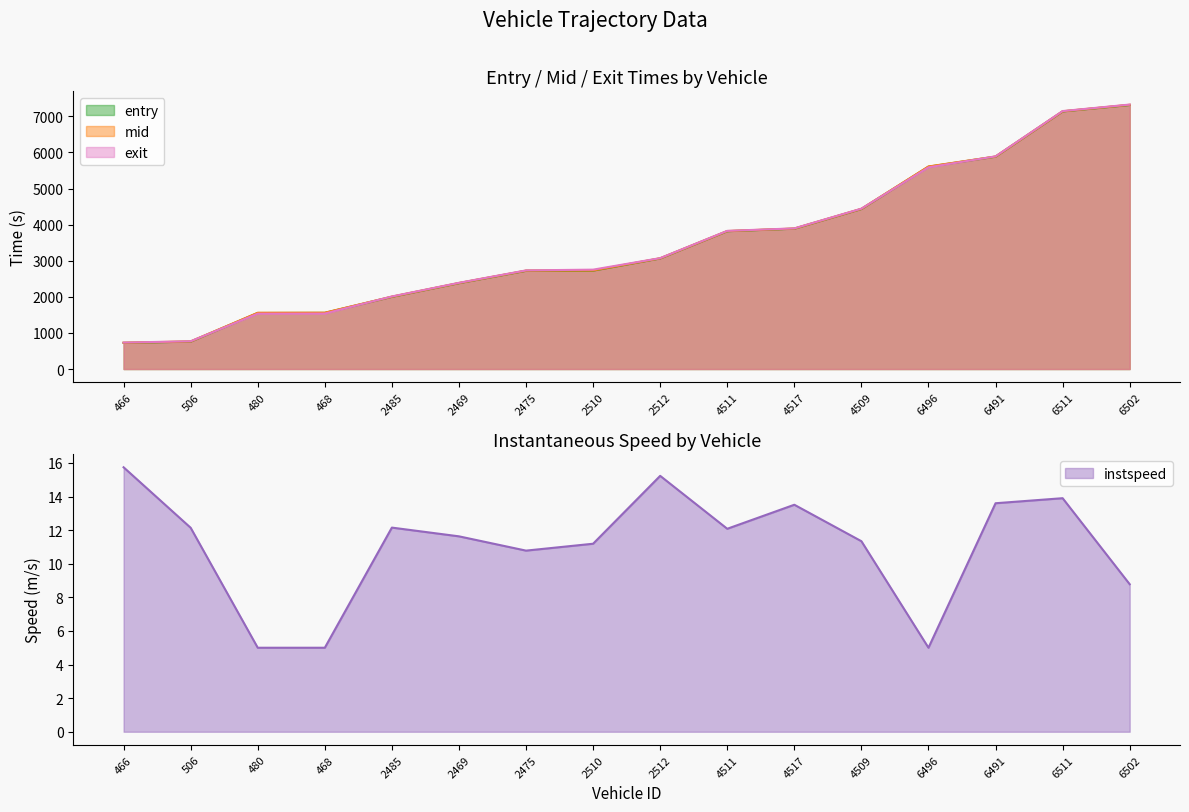

At which category does the chart reach its peak across all series?

6502